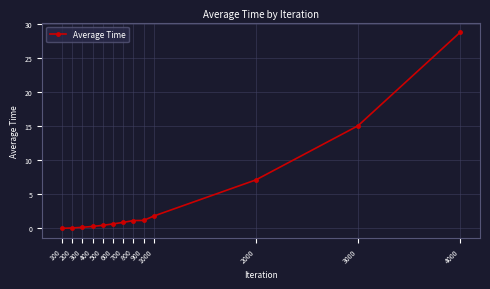

What is the maximum value shown in the chart?

28.7